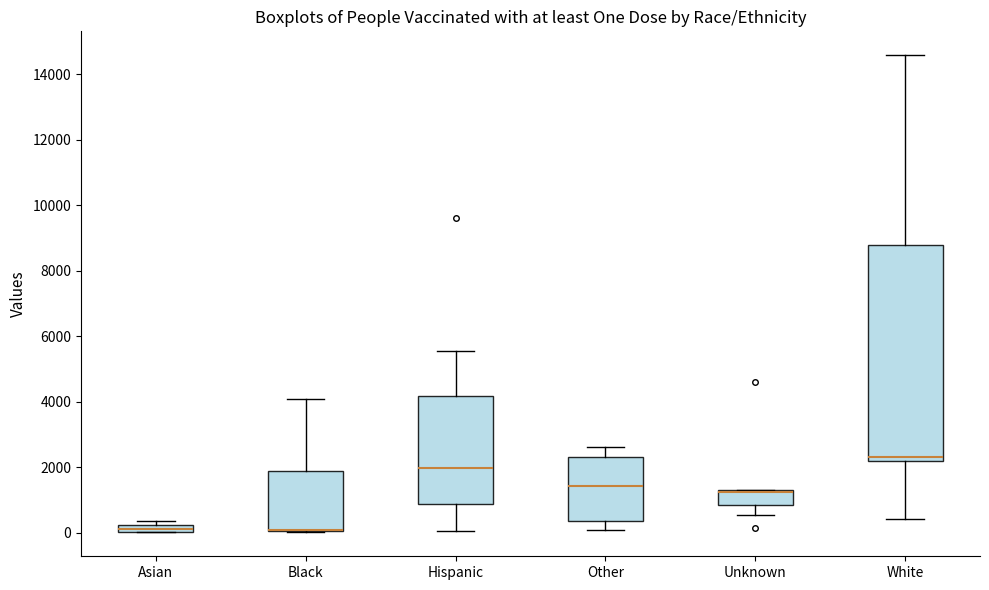

Where does the upper whisker of the box for Black end on the y-axis? The values are not printed on the chart, so give them approximately, as read against the axis.

4000